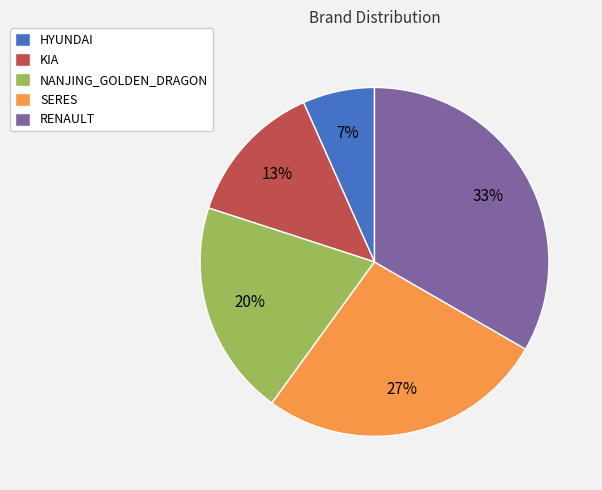

To the nearest percent, what percentage of the pie is HYUNDAI?

7%